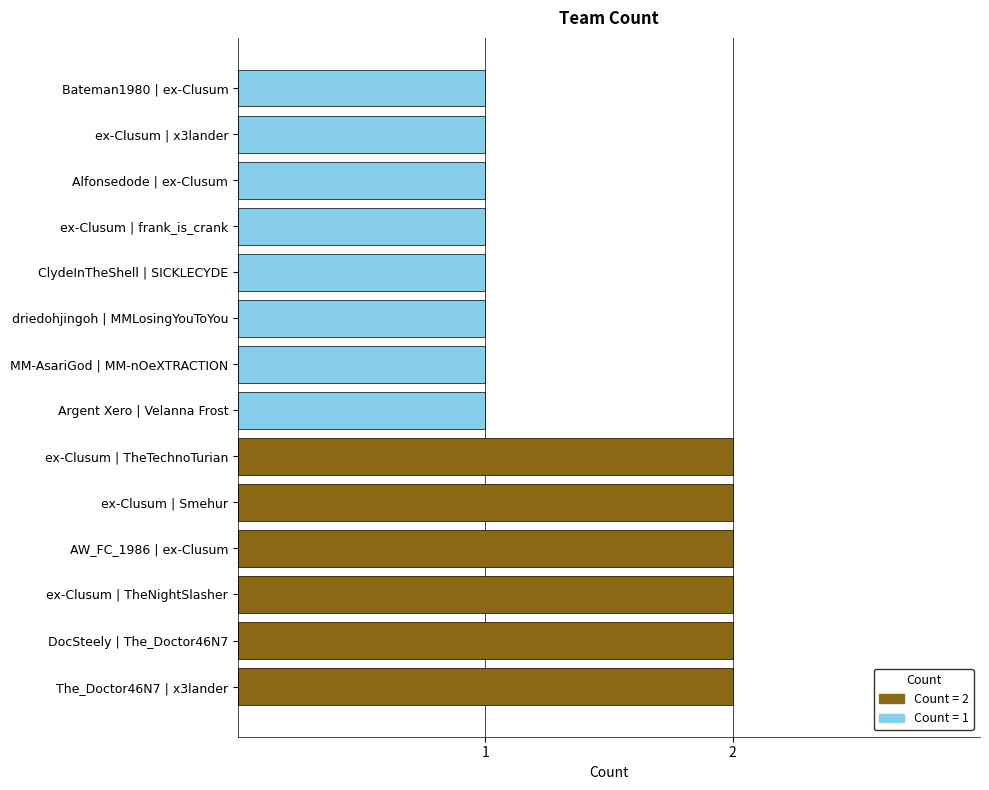

What position from the bottom is ClydeInTheShell | SICKLECYDE?

10